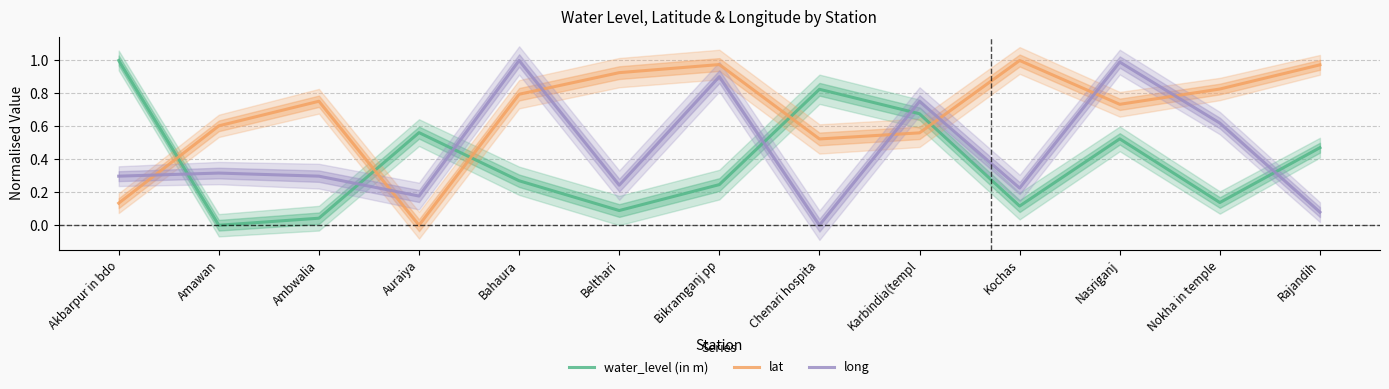

What is the label of the 1st point from the right?

Rajandih